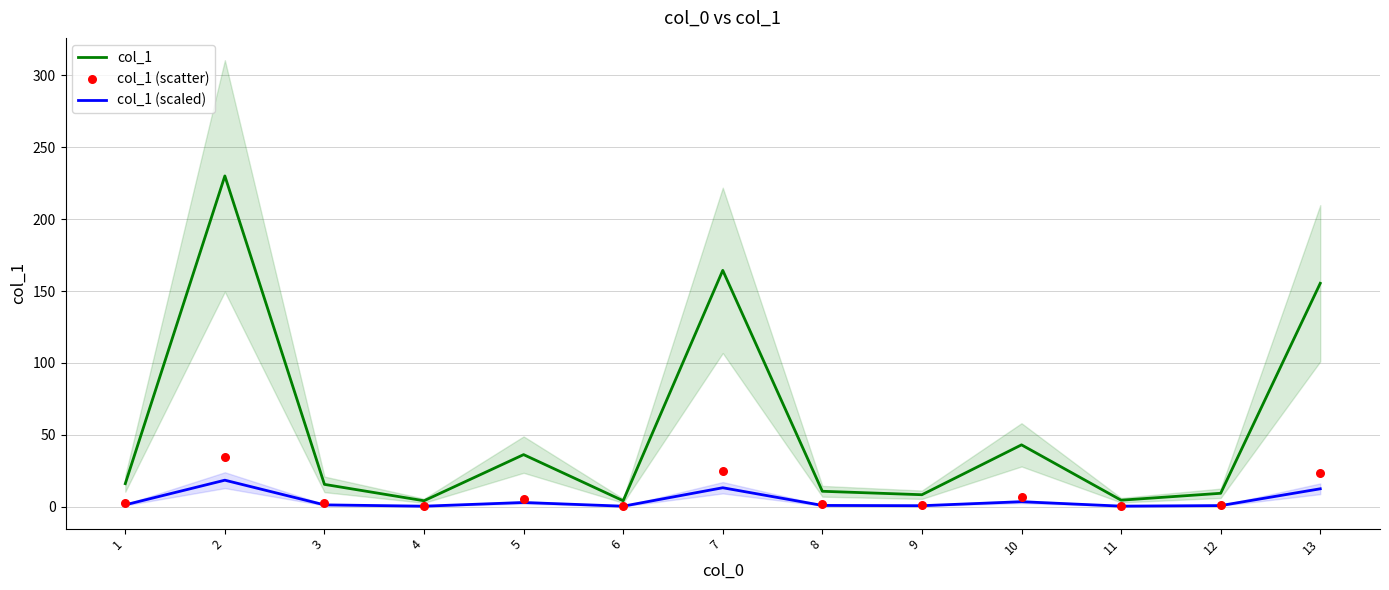

Which series reaches the maximum Y coordinate?

col_1